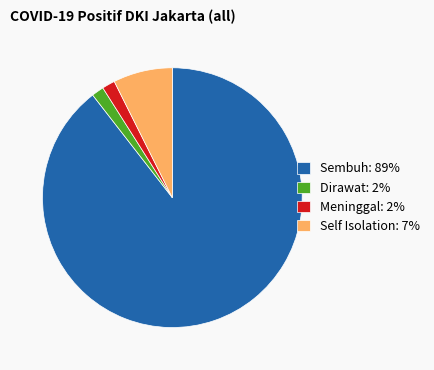

Is there a majority slice in this chart?

Yes